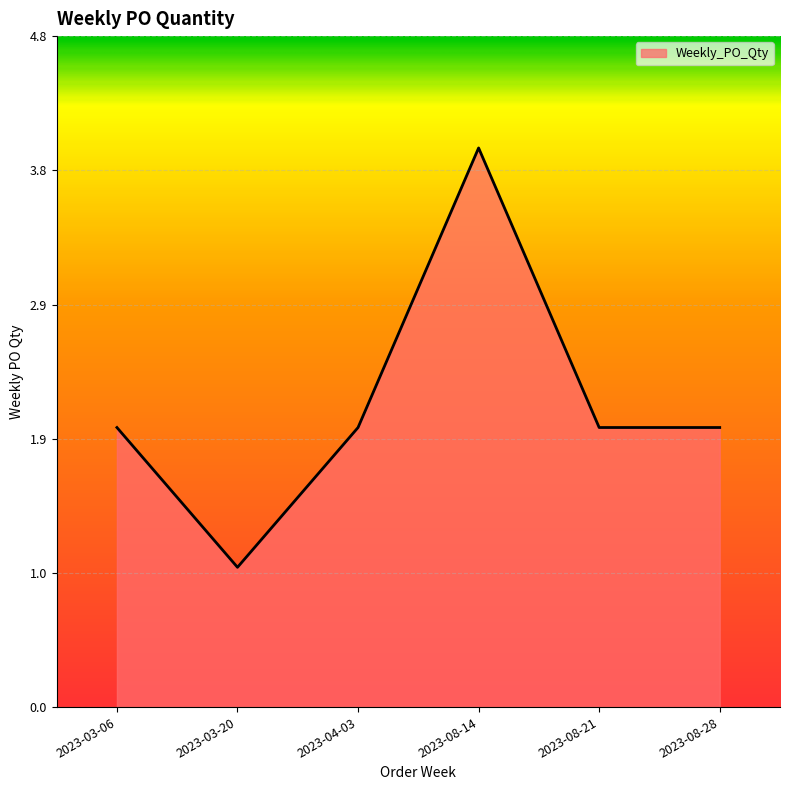

What is the difference between the maximum and minimum values?

3